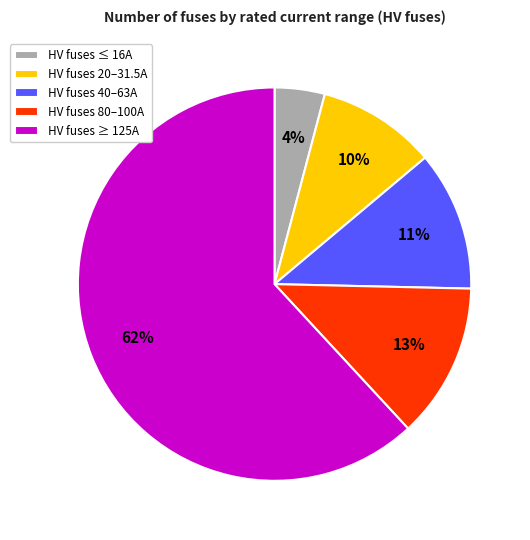

Count the number of slices in the pie.

5